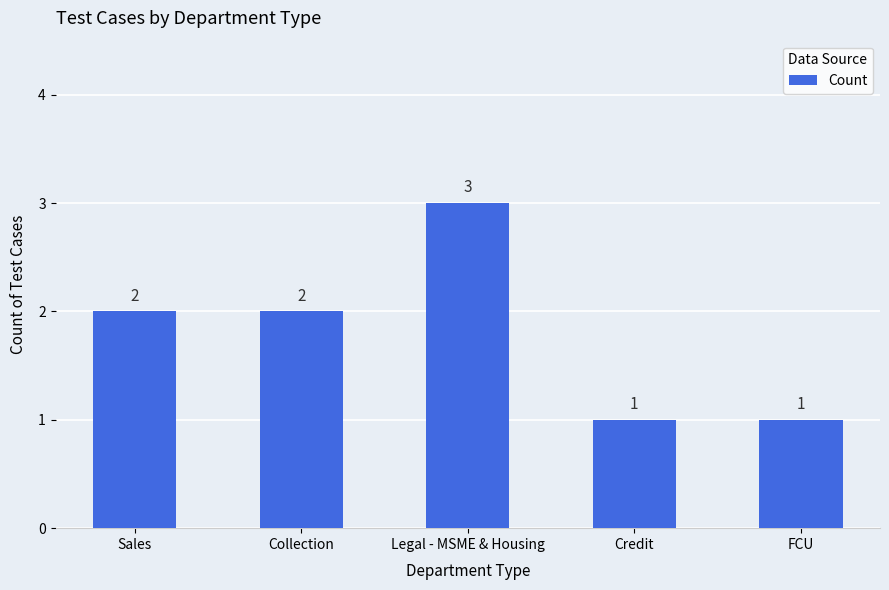

Is it true that the value at Collection is 2?

True